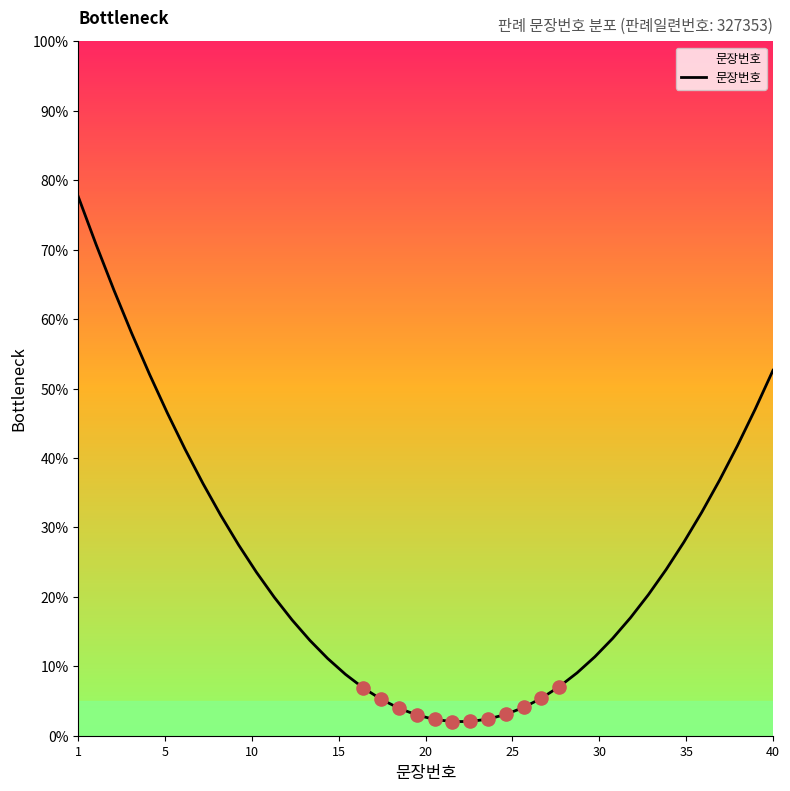

What is the minimum value shown in the chart?

2.0